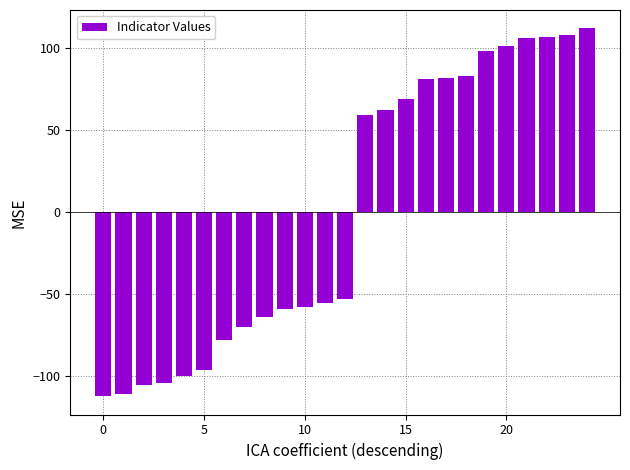

What is the smallest value displayed?

-112.1